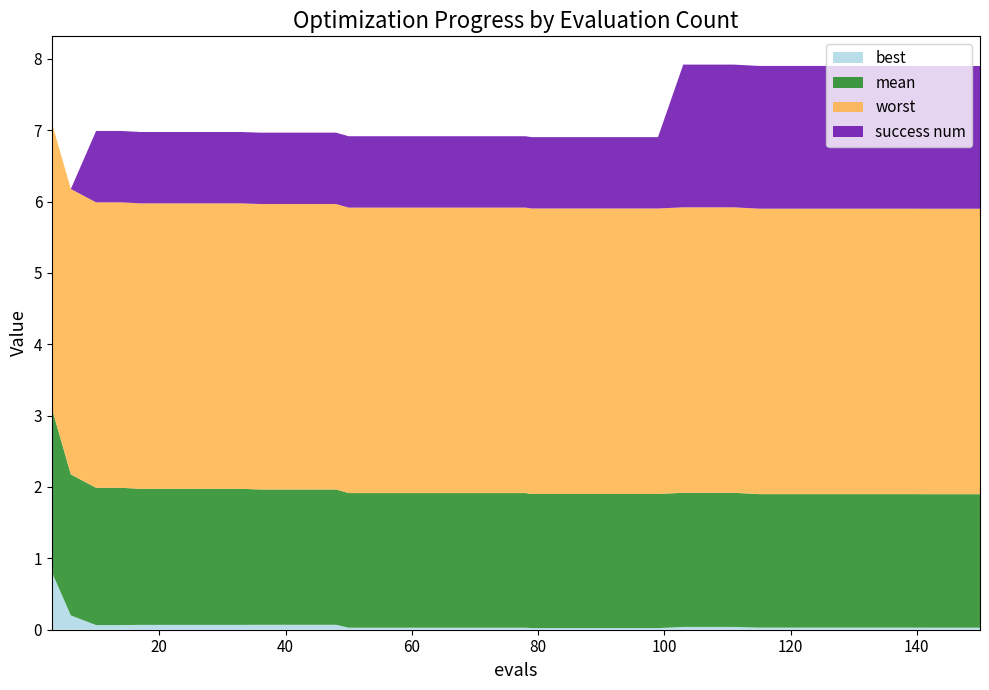

Reading left to right, list all the values displayed in this chart.

best: 3=0.8	6=0.2	10=0.1	14=0.1	17=0.1	21=0.1	25=0.1	29=0.1	33=0.1	36=0.1	40=0.1	44=0.1	48=0.1	50=0.0	54=0.0	58=0.0	62=0.0	66=0.0	70=0.0	74=0.0	78=0.0	79=0.0	83=0.0	87=0.0	91=0.0	95=0.0	99=0.0	103=0.0	107=0.0	111=0.0	115=0.0	119=0.0	123=0.0	127=0.0	131=0.0	135=0.0	139=0.0	142=0.0	146=0.0	150=0.0
mean: 3=2.3	6=2.0	10=1.9	14=1.9	17=1.9	21=1.9	25=1.9	29=1.9	33=1.9	36=1.9	40=1.9	44=1.9	48=1.9	50=1.9	54=1.9	58=1.9	62=1.9	66=1.9	70=1.9	74=1.9	78=1.9	79=1.9	83=1.9	87=1.9	91=1.9	95=1.9	99=1.9	103=1.9	107=1.9	111=1.9	115=1.9	119=1.9	123=1.9	127=1.9	131=1.9	135=1.9	139=1.9	142=1.9	146=1.9	150=1.9
worst: 3=4.0	6=4.0	10=4.0	14=4.0	17=4.0	21=4.0	25=4.0	29=4.0	33=4.0	36=4.0	40=4.0	44=4.0	48=4.0	50=4.0	54=4.0	58=4.0	62=4.0	66=4.0	70=4.0	74=4.0	78=4.0	79=4.0	83=4.0	87=4.0	91=4.0	95=4.0	99=4.0	103=4.0	107=4.0	111=4.0	115=4.0	119=4.0	123=4.0	127=4.0	131=4.0	135=4.0	139=4.0	142=4.0	146=4.0	150=4.0
success num: 3=0.0	6=0.0	10=1.0	14=1.0	17=1.0	21=1.0	25=1.0	29=1.0	33=1.0	36=1.0	40=1.0	44=1.0	48=1.0	50=1.0	54=1.0	58=1.0	62=1.0	66=1.0	70=1.0	74=1.0	78=1.0	79=1.0	83=1.0	87=1.0	91=1.0	95=1.0	99=1.0	103=2.0	107=2.0	111=2.0	115=2.0	119=2.0	123=2.0	127=2.0	131=2.0	135=2.0	139=2.0	142=2.0	146=2.0	150=2.0